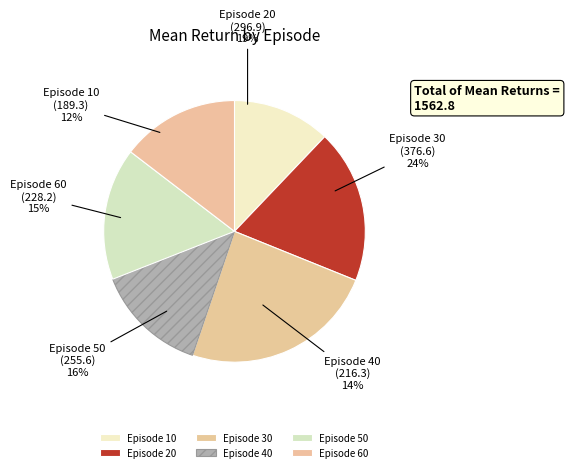

Rank the categories by value from lowest to highest.

10, 40, 60, 50, 20, 30